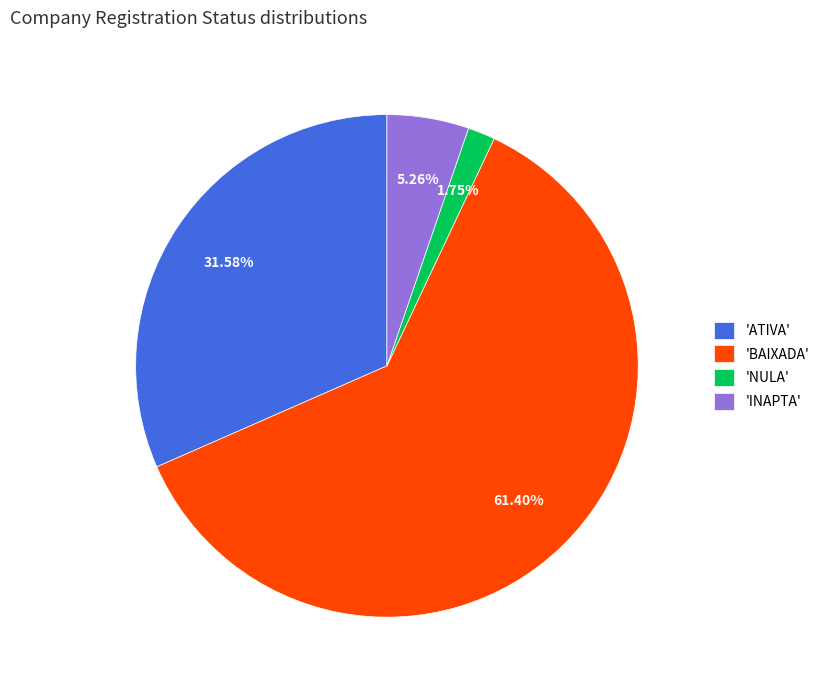

Is 'BAIXADA' the majority of the pie?

Yes